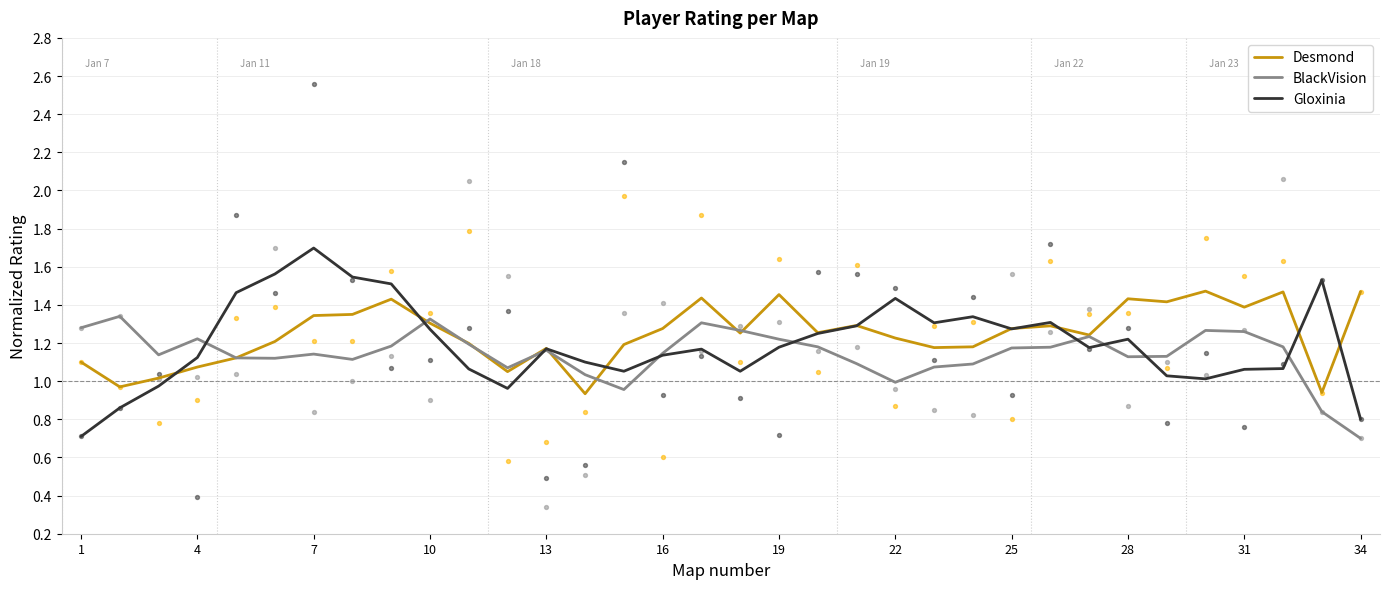

What is the minimum value for Gloxinia?

0.7